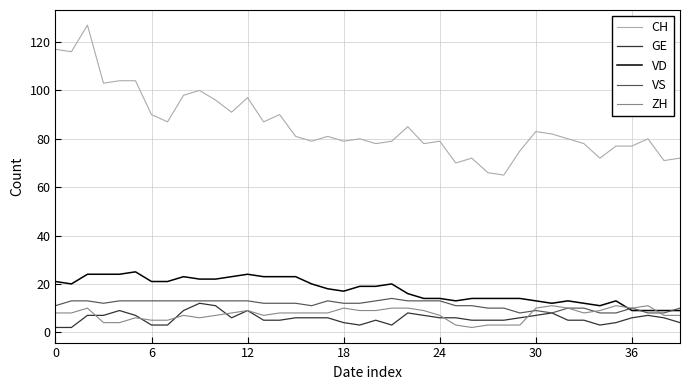

What is the maximum value for CH?

127